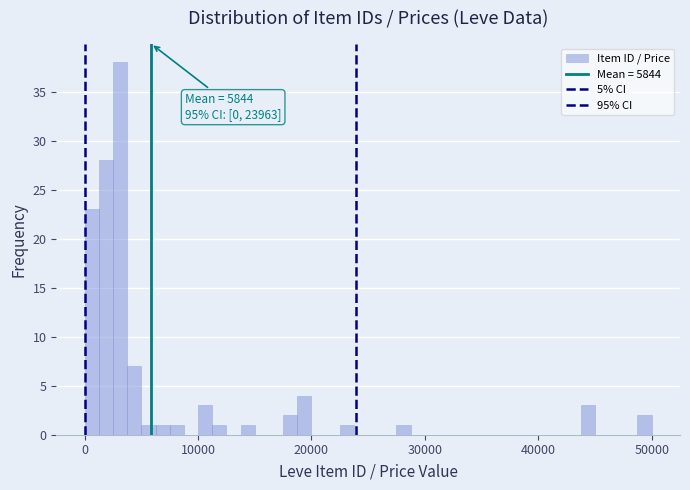

Around what value on the x-axis is the tallest bar? Give the approximate position of its centre, as read against the axis.

3000